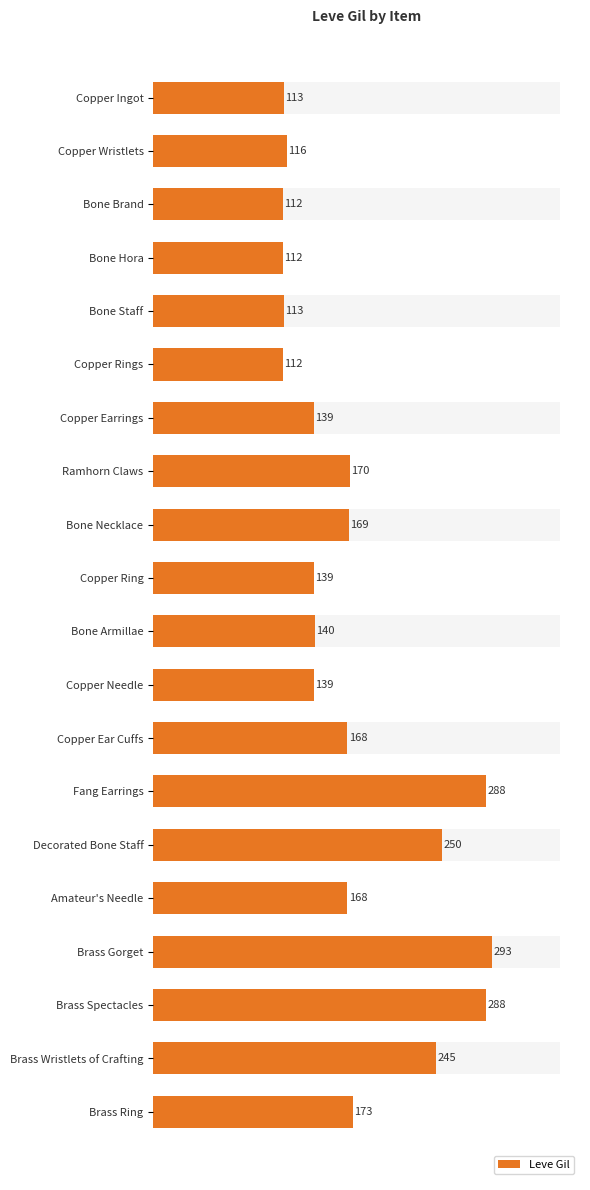

What is the maximum value shown in the chart?

293